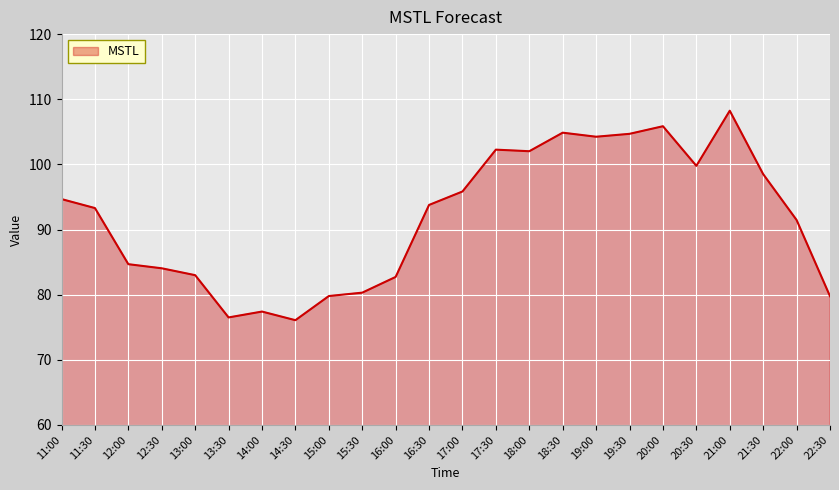

Which label corresponds to the largest value in the chart?

21:00